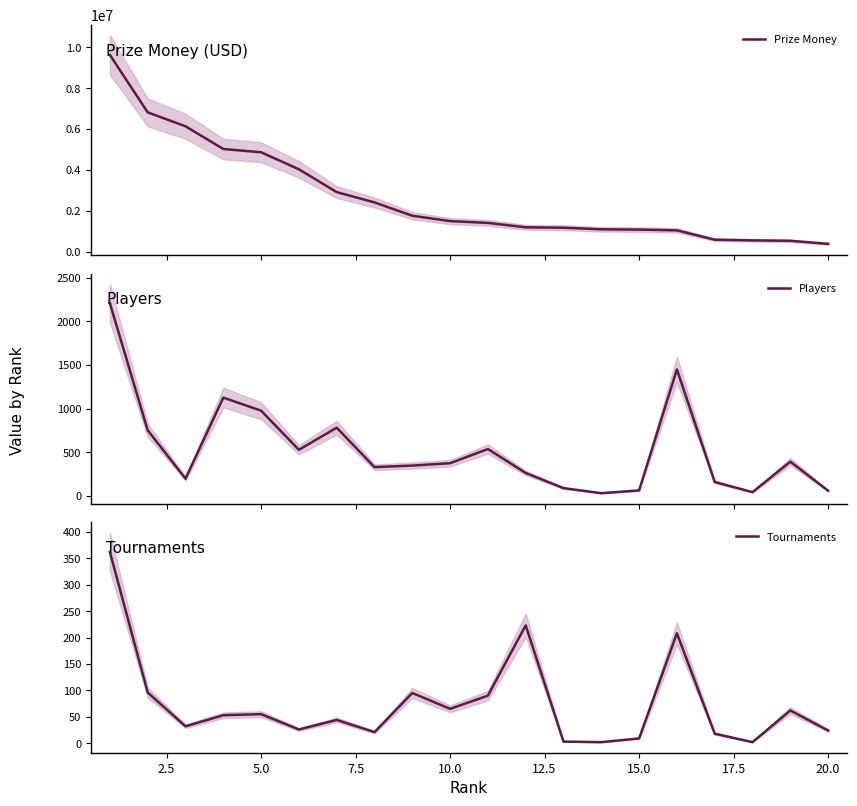

What is the value of the Tournaments point at the 4th from the left?

53.0